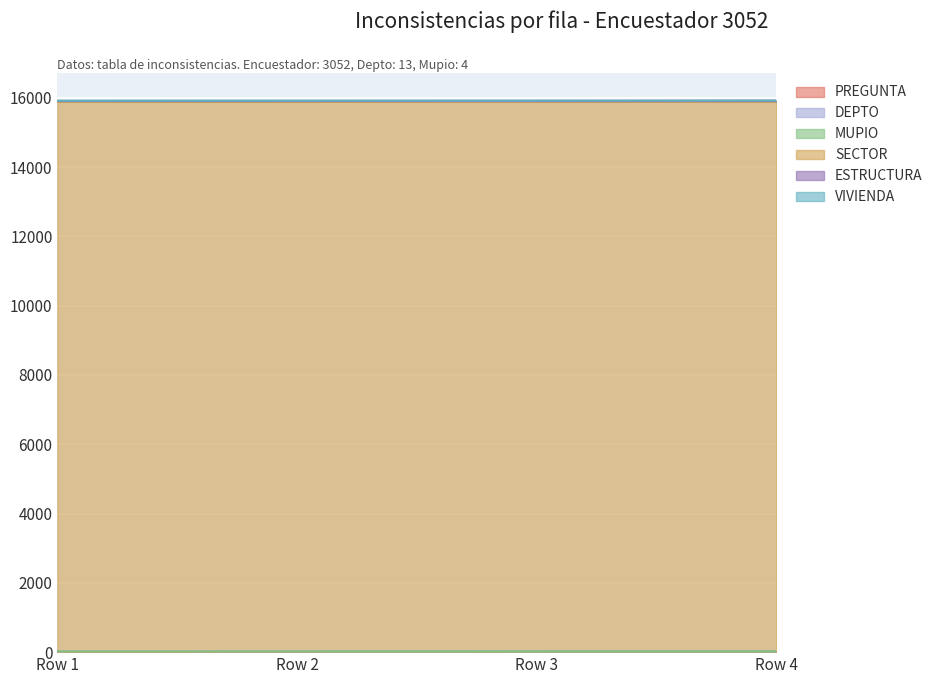

True or false: VIVIENDA and DEPTO cross at least once.

False